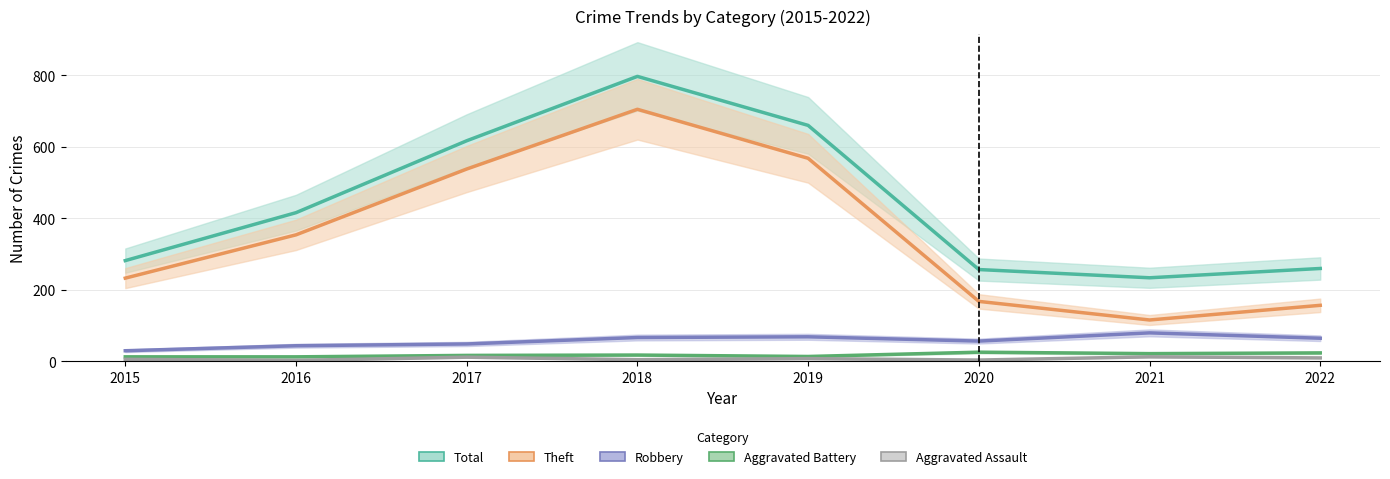

Which has a higher value, 2020 or 2016?

2016